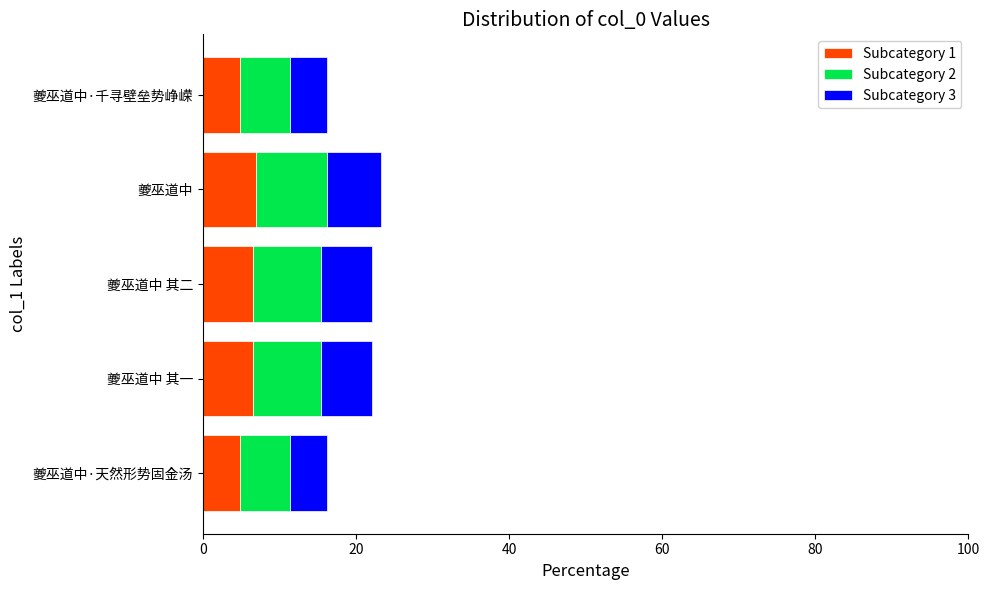

How many data points does each series have?

5